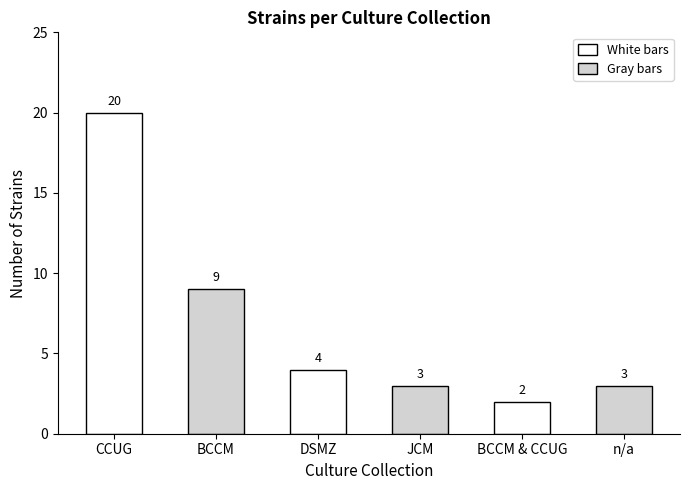

The value at n/a is 3. True or false?

True